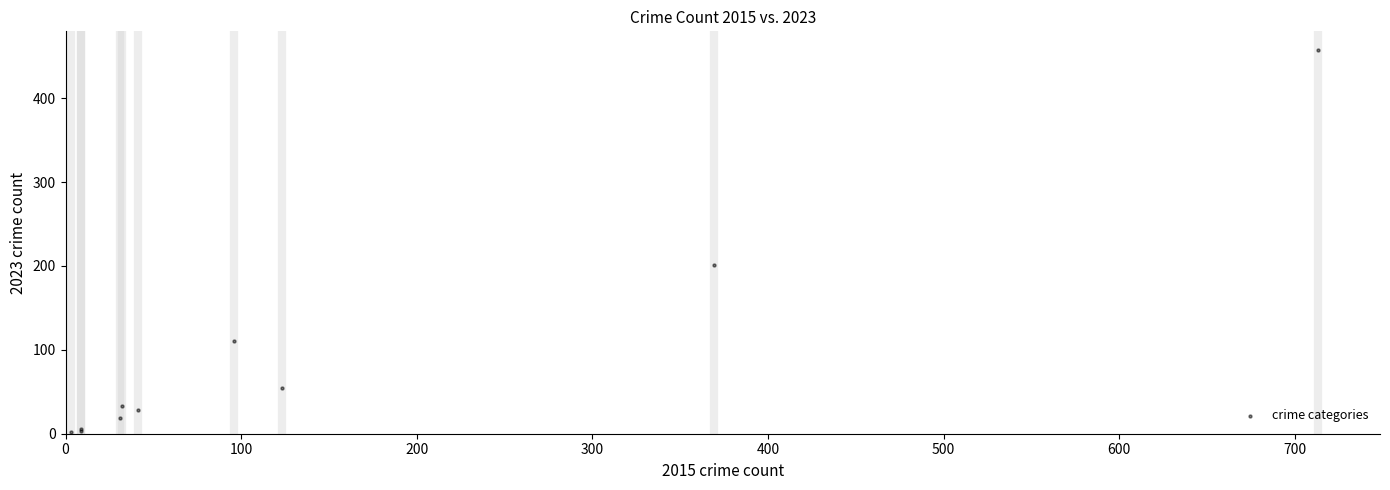

What Y value in the scatter plot is closest to 229?

201